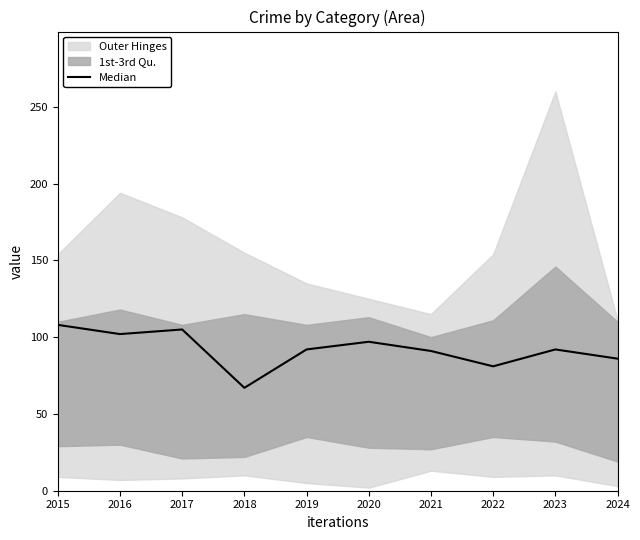

How many lines are shown in the chart?

1